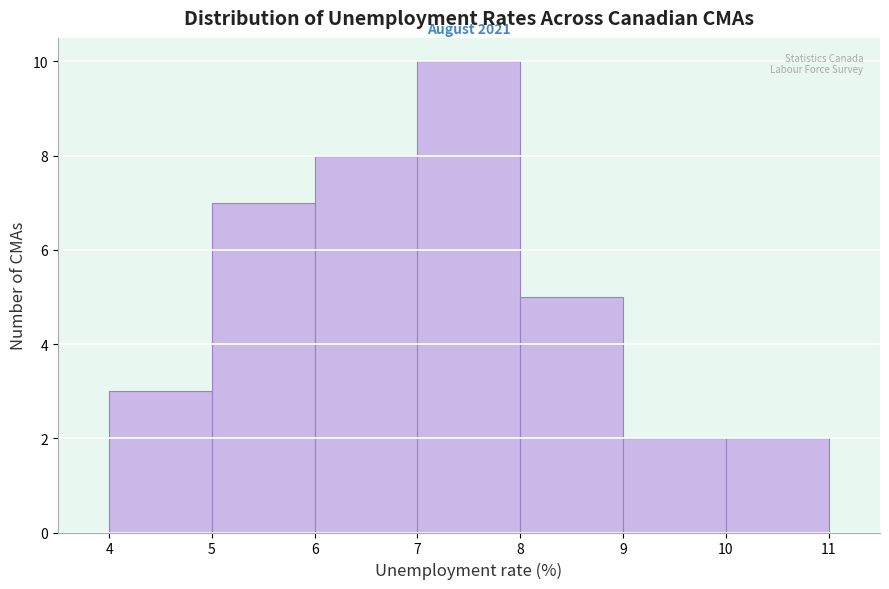

Over which range of the x-axis is the bar tallest?

7 to 8